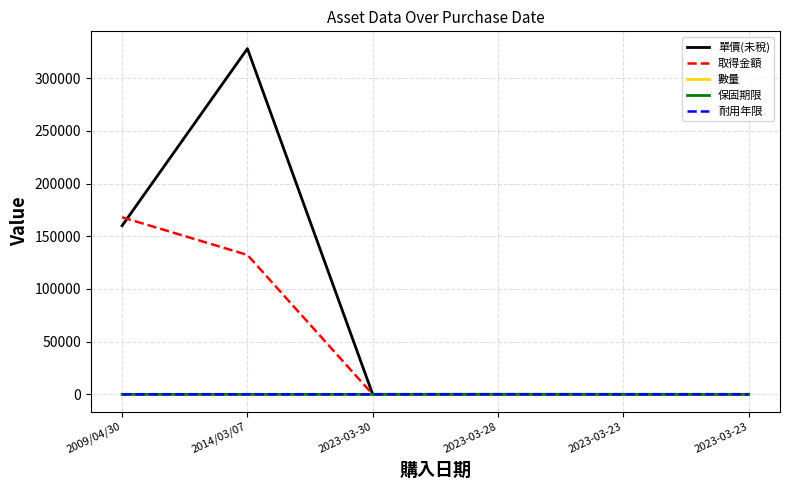

At 2023-03-23, list the series in order from largest to smallest.

單價(未稅), 取得金額, 數量, 保固期限, 耐用年限